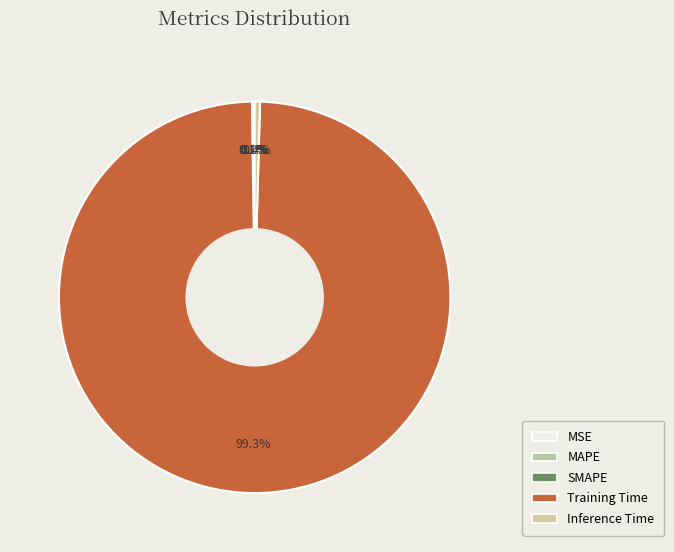

To the nearest percent, what is the difference between the MAPE and Training Time slice percentages?

99%